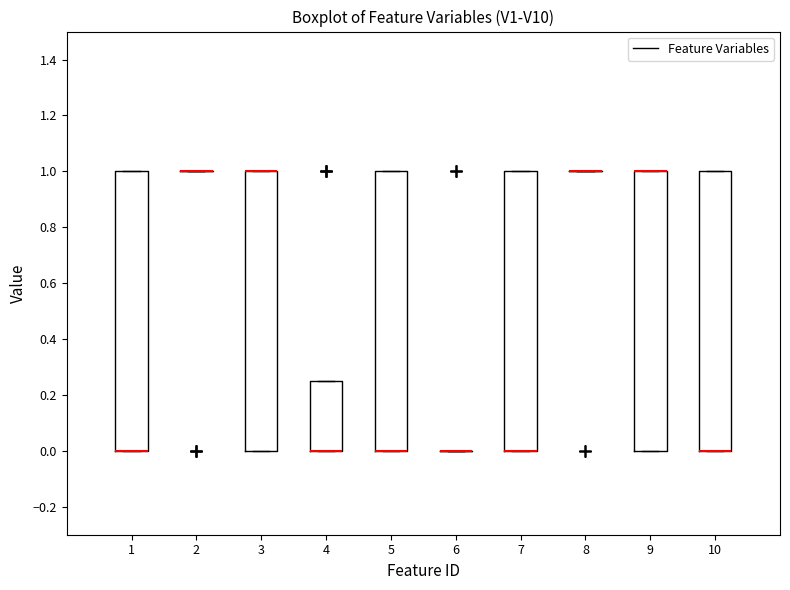

Reading left to right, transcribe this box plot: for each box, give where its median line is, the range the box spans, and where its two whiskers end, as read against the y-axis. The values are not printed on the chart, so give them approximately, as read against the axis.

1: median 0.00 (drawn on the box's lower edge), box 0.00 to 1.00, whiskers 0.00 to 1.00
2: box collapsed to a line at 1.00, whiskers 1.00 to 1.00
3: median 1.00 (drawn on the box's upper edge), box 0.00 to 1.00, whiskers 0.00 to 1.00
4: median 0.00 (drawn on the box's lower edge), box 0.00 to 0.26, whiskers 0.00 to 0.26
5: median 0.00 (drawn on the box's lower edge), box 0.00 to 1.00, whiskers 0.00 to 1.00
6: box collapsed to a line at 0.00, whiskers 0.00 to 0.00
7: median 0.00 (drawn on the box's lower edge), box 0.00 to 1.00, whiskers 0.00 to 1.00
8: box collapsed to a line at 1.00, whiskers 1.00 to 1.00
9: median 1.00 (drawn on the box's upper edge), box 0.00 to 1.00, whiskers 0.00 to 1.00
10: median 0.00 (drawn on the box's lower edge), box 0.00 to 1.00, whiskers 0.00 to 1.00